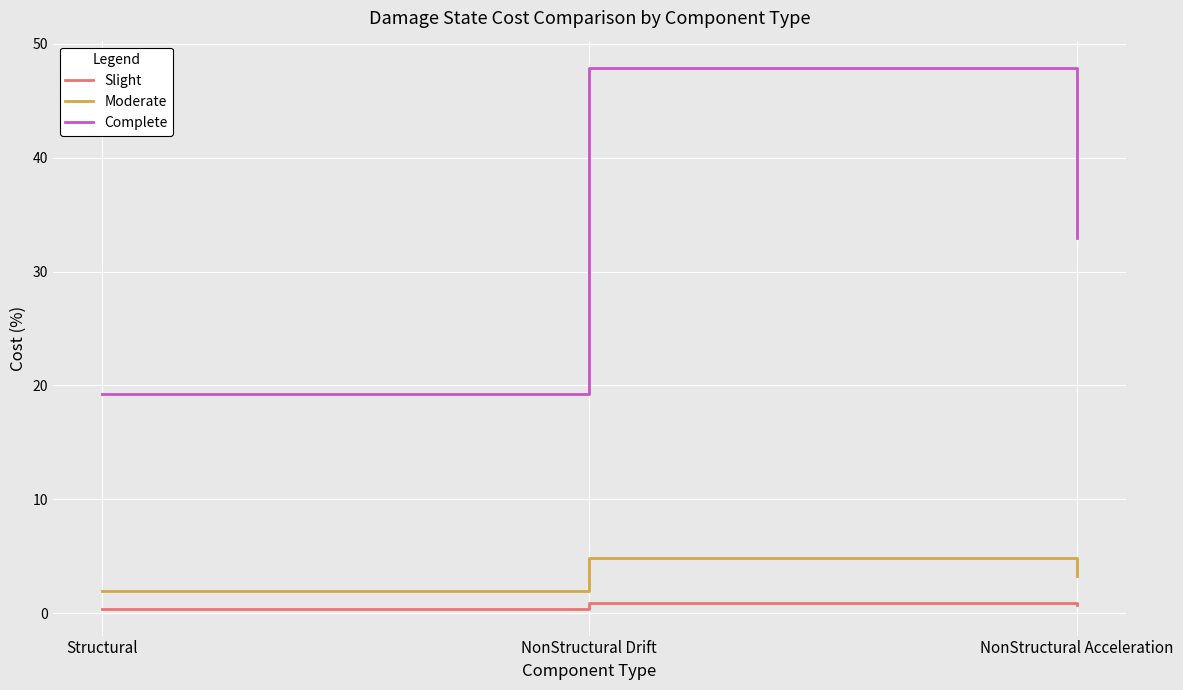

What are all the series names shown in the legend?

Slight, Moderate, Complete